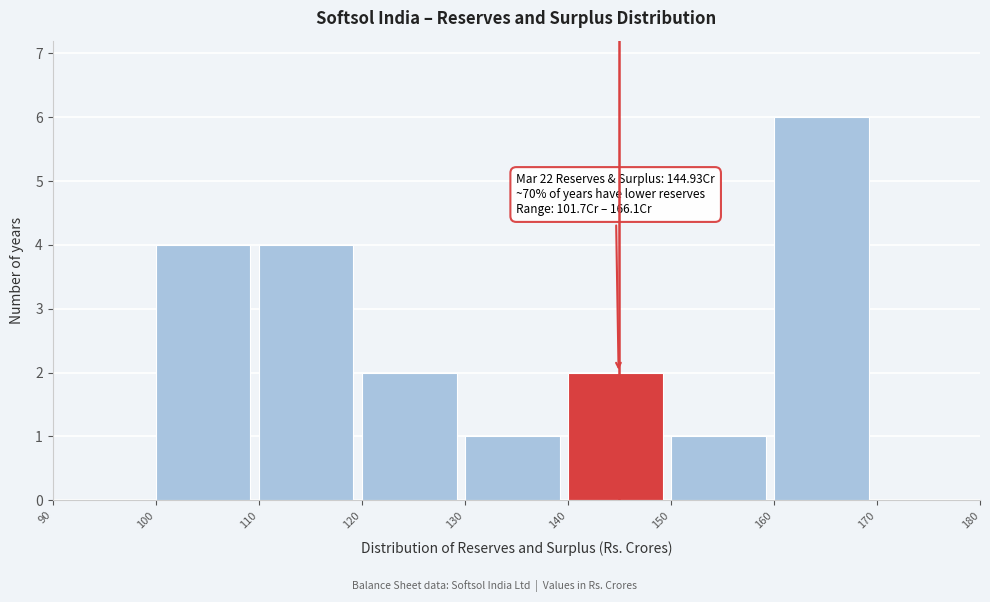

Over which range of the x-axis is the bar tallest?

160 to 170